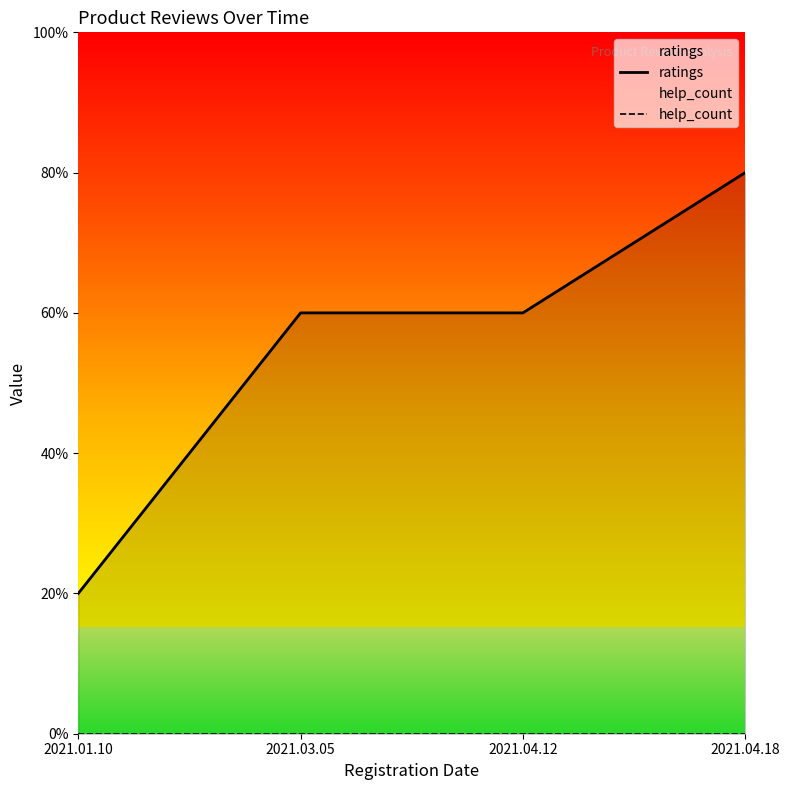

At how many categories does at least one series exceed 0?

4